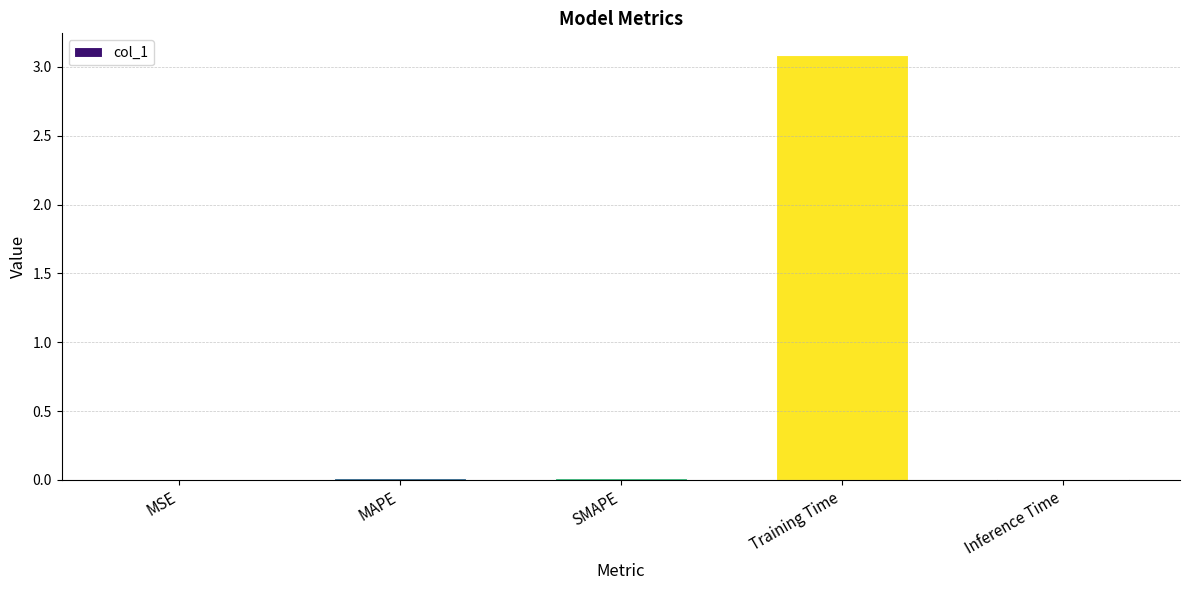

Which label corresponds to the largest value in the chart?

Training Time